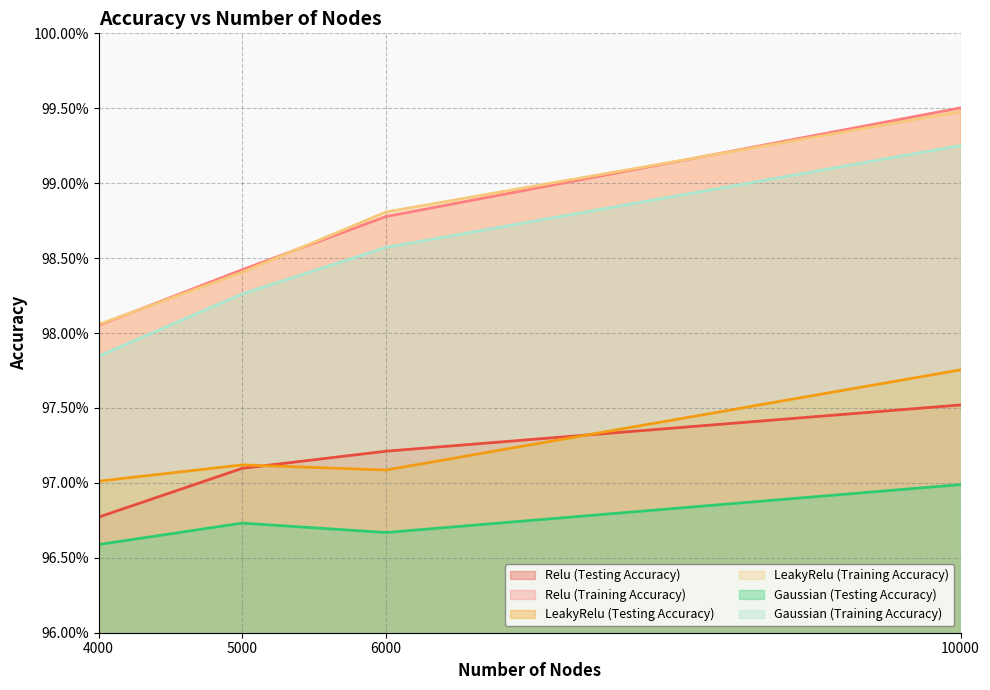

What is the highest value of the LeakyRelu (Testing Accuracy) series?

1.0